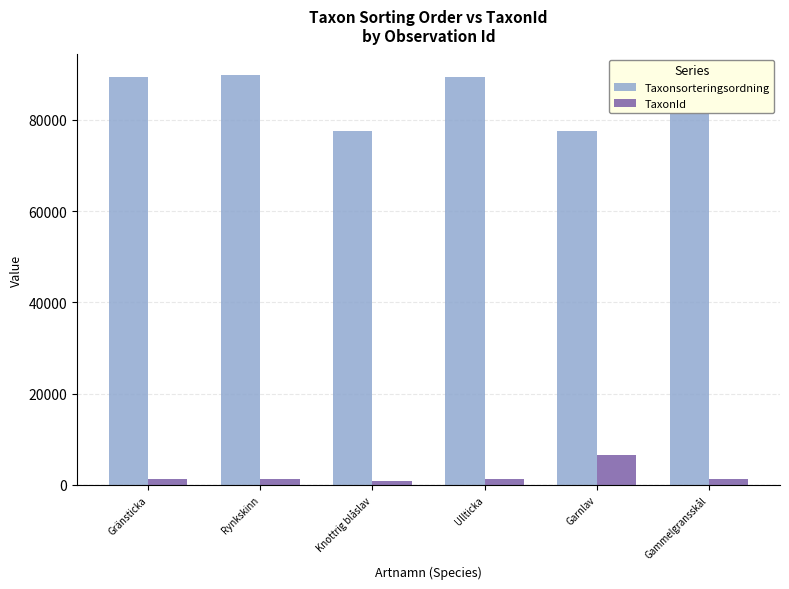

True or false: Taxonsorteringsordning has a value of 156034 at Ullticka.

False